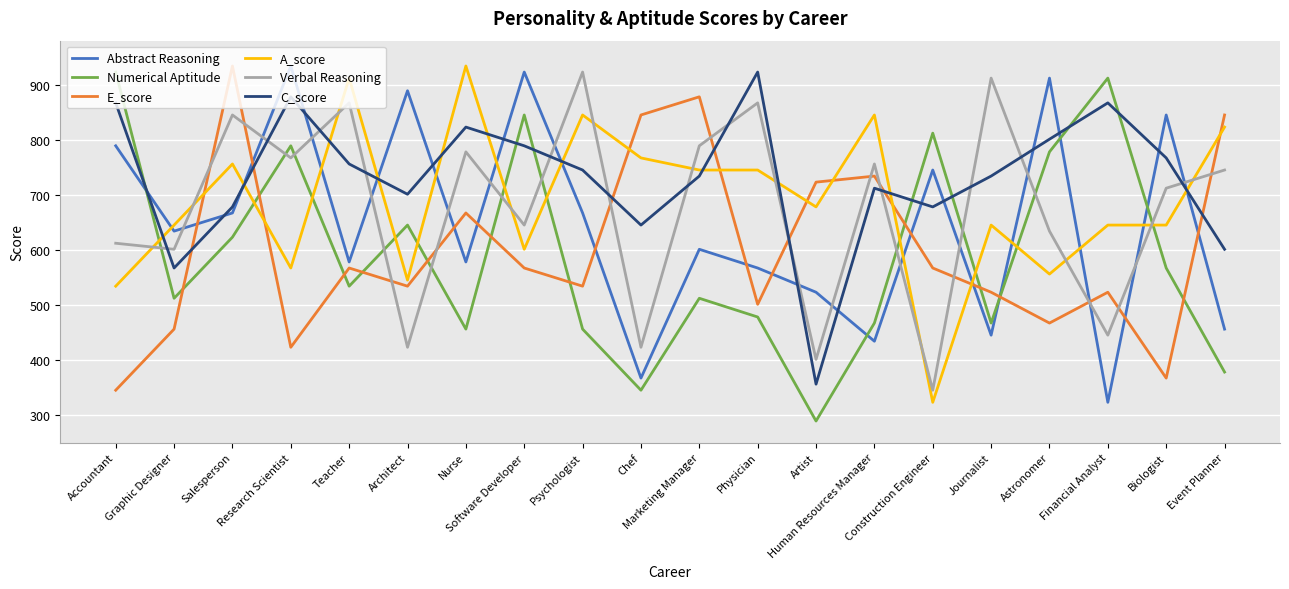

What position from the right is Software Developer?

13